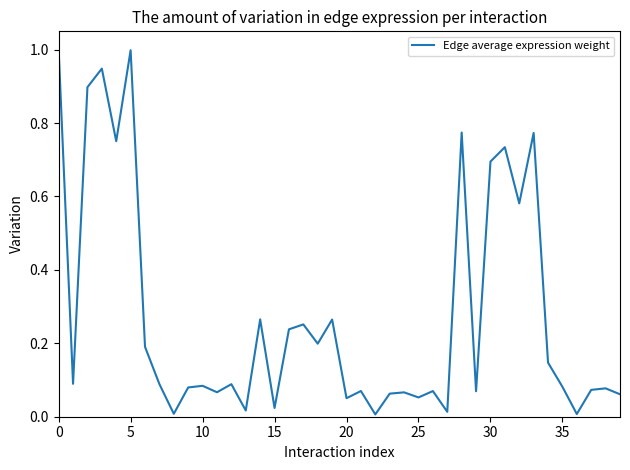

What is the maximum value shown in the chart?

1.0